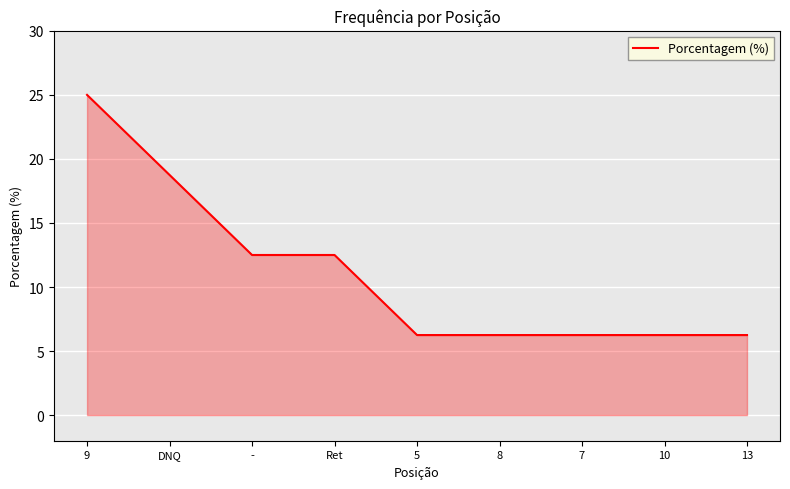

The value at 7 is 6.2. True or false?

True